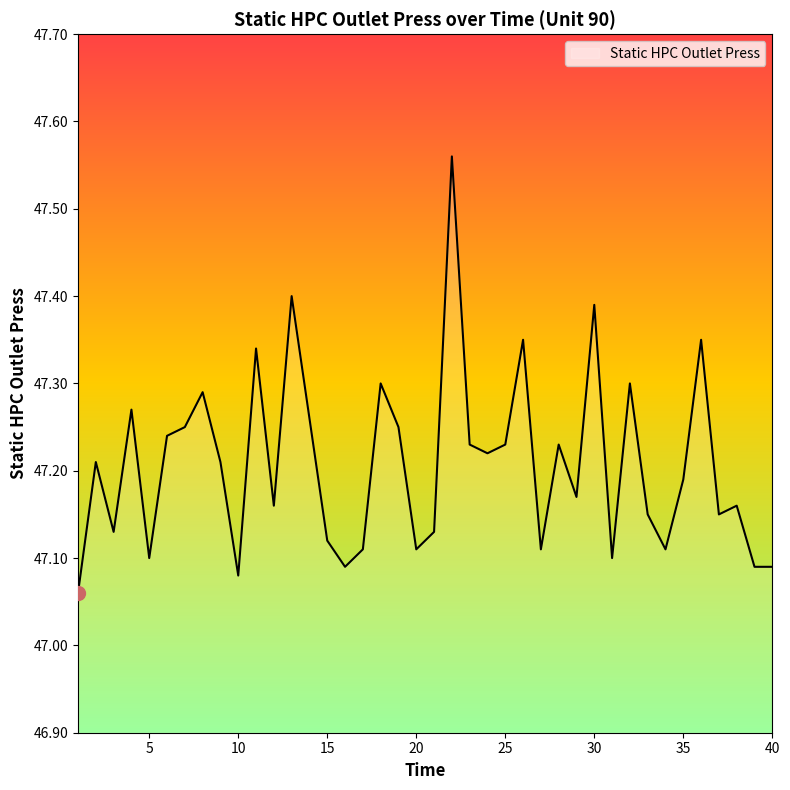

What is the difference between the maximum and minimum values?

0.5